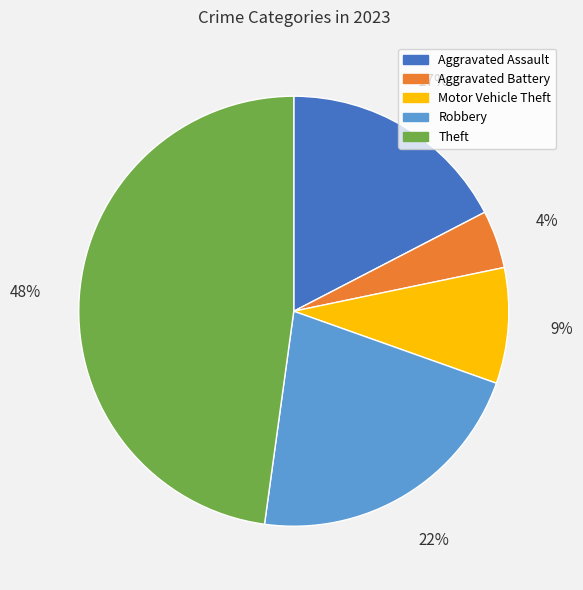

Is there a majority slice in this chart?

No